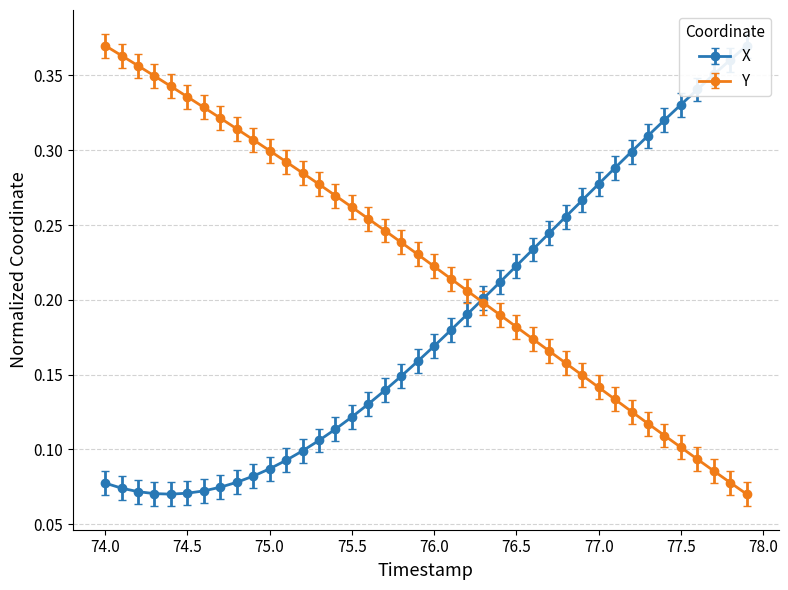

Which series has the widest spread of values?

X